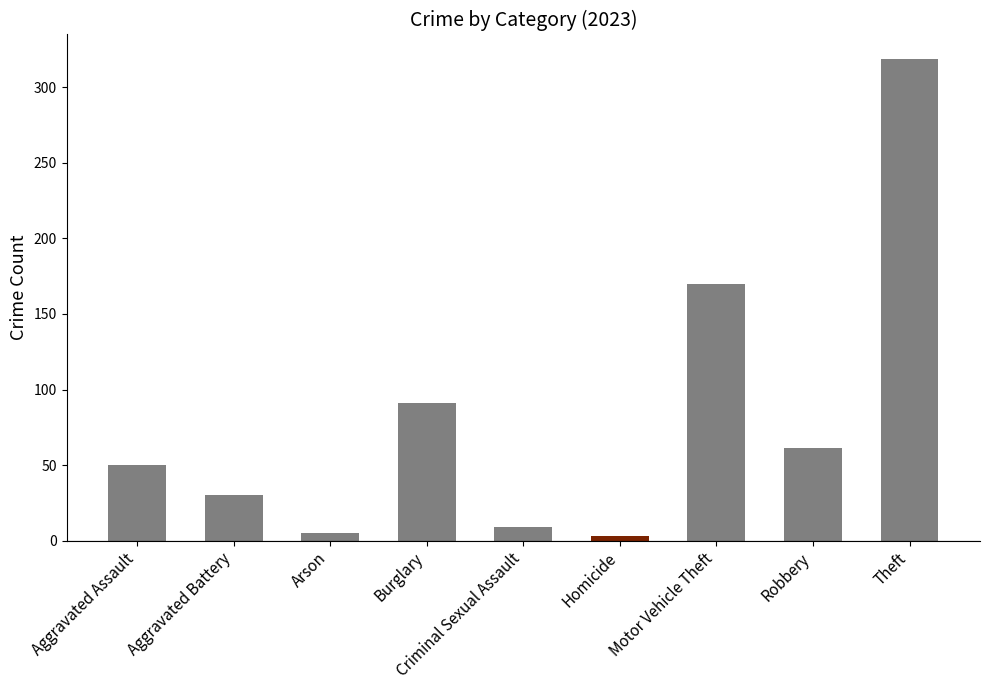

What is the change in value from Aggravated Assault to Robbery?

+11